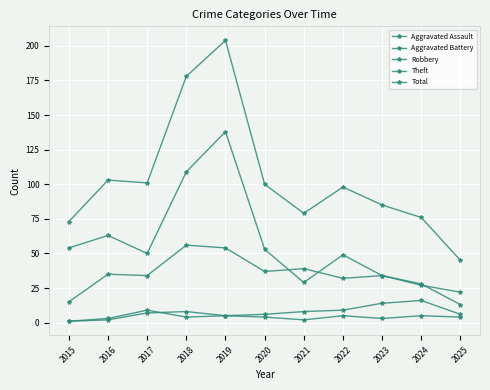

How many interior local peaks does the Theft series have?

3